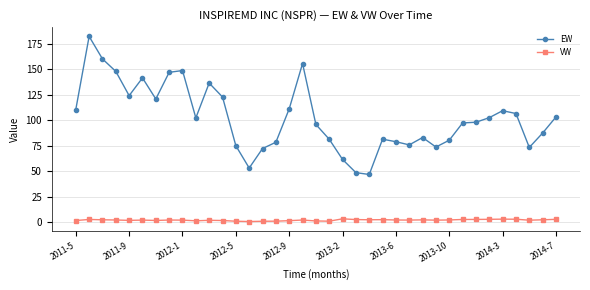

In VW, how many points are higher than both neighbors (excluding endpoints)?

9